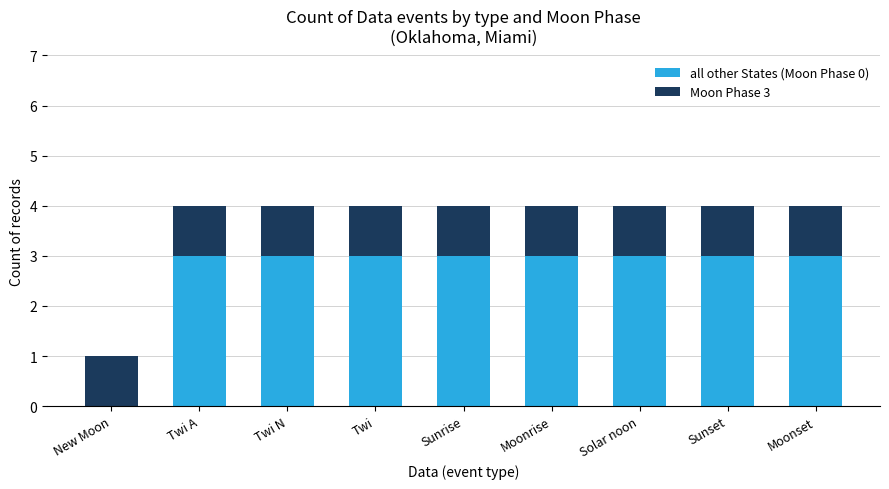

What is the total value across all series at Sunrise?

4